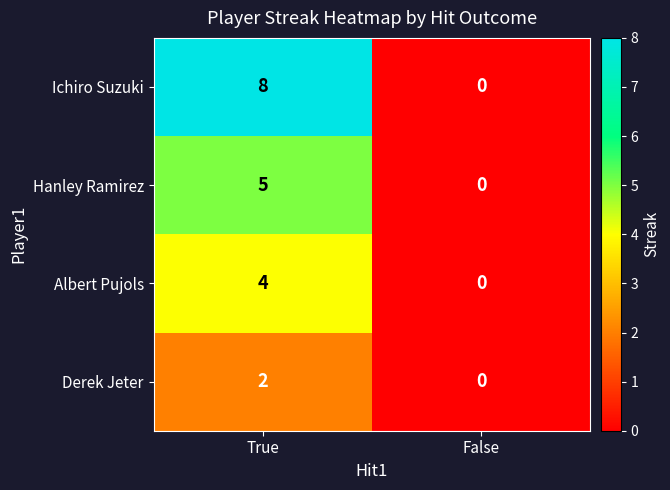

At which category is the sum across all series the highest?

True